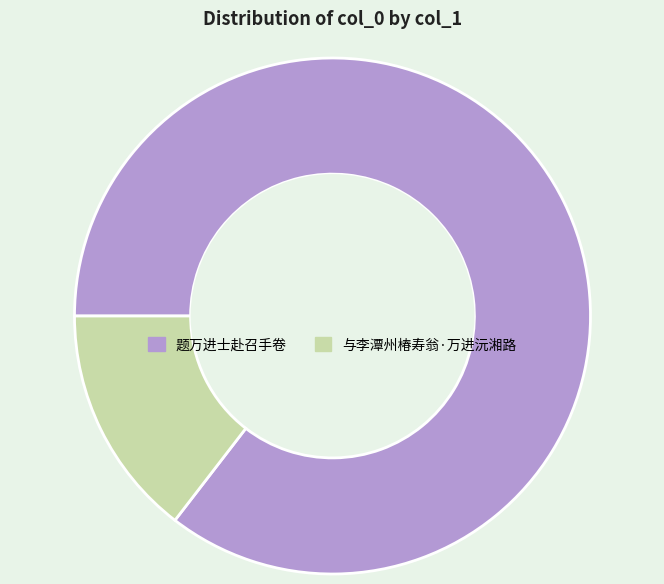

What is the smallest slice in the pie chart?

与李潭州椿寿翁·万进沅湘路